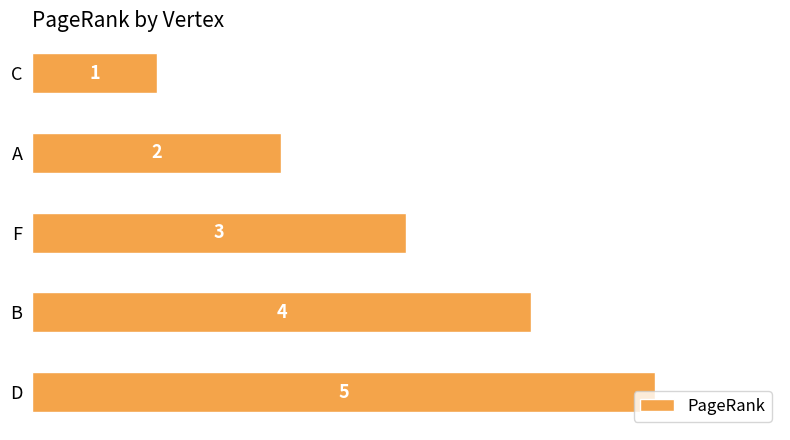

What is the minimum value shown in the chart?

1